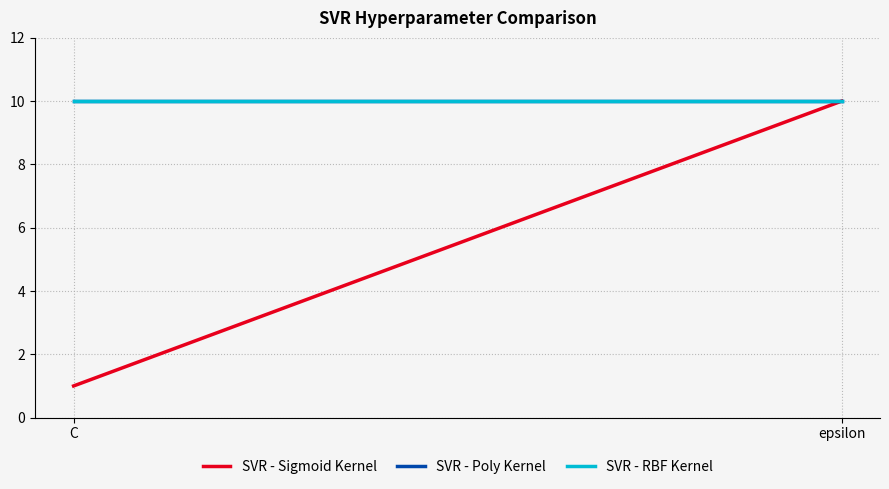

Does the chart display data point markers on the line(s)?

No